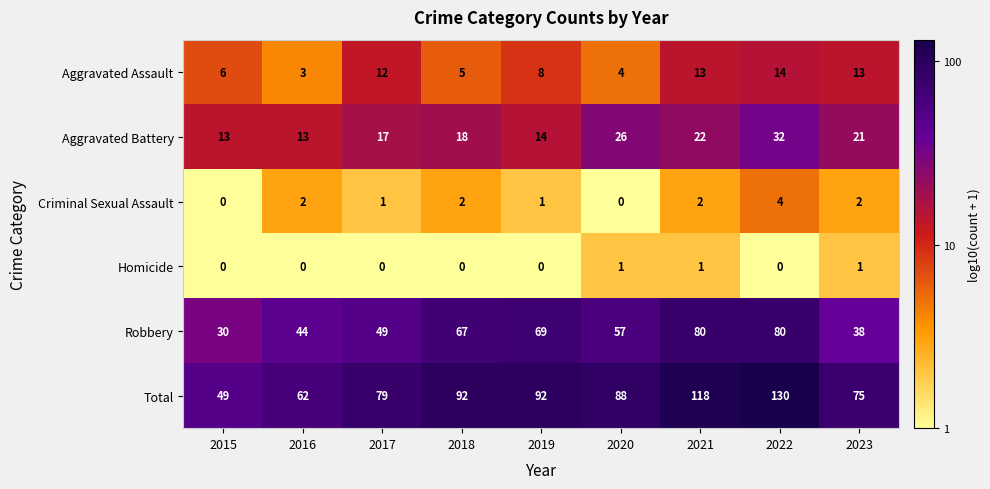

What is the total value across all series at 2017?

158